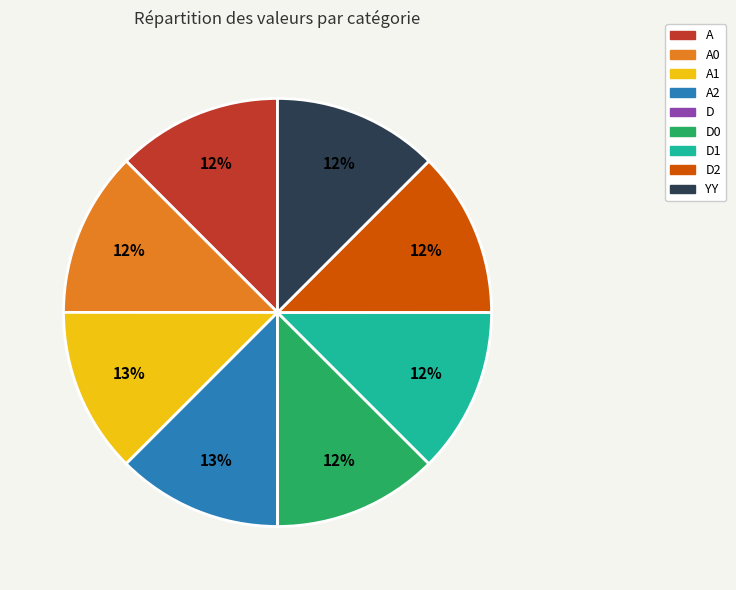

To the nearest percent, what portion does A represent?

12%